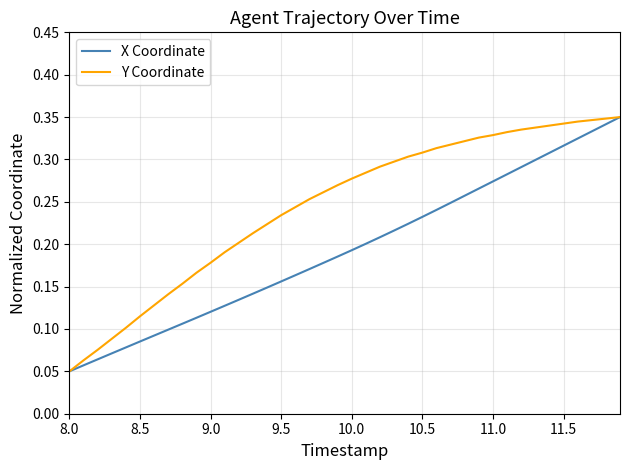

Rank the series by their average value, from lowest to highest.

X Coordinate, Y Coordinate